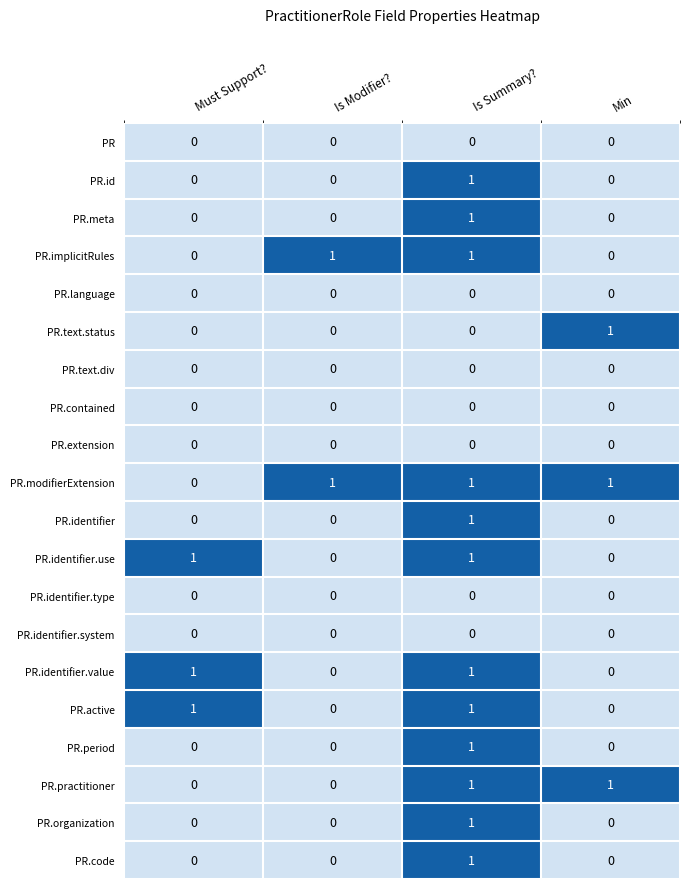

Count the PR.identifier.use values in the range 0 to 1.

4